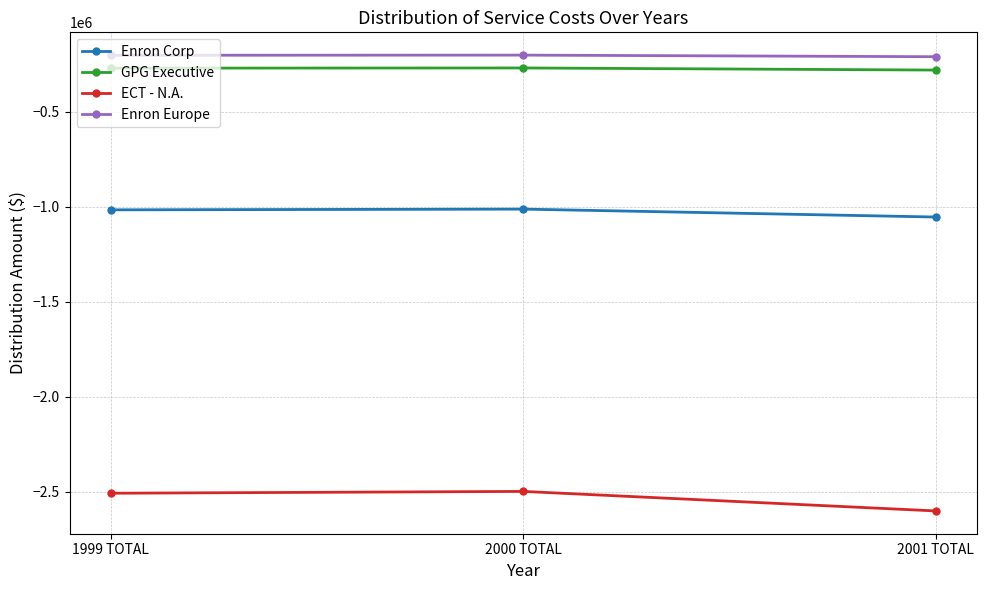

What is the total value across all series at 1999 TOTAL?

-3998376.3